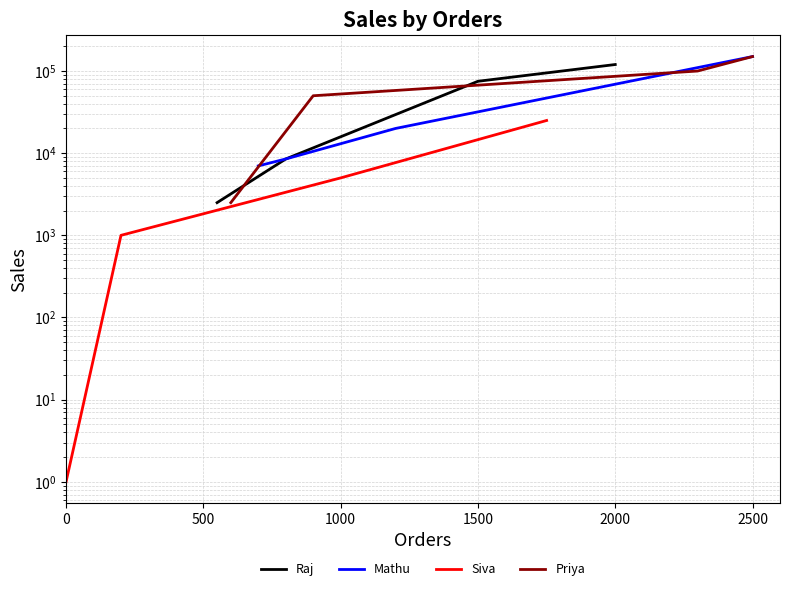

Is it true that Priya equals 24088 at 1000?

False